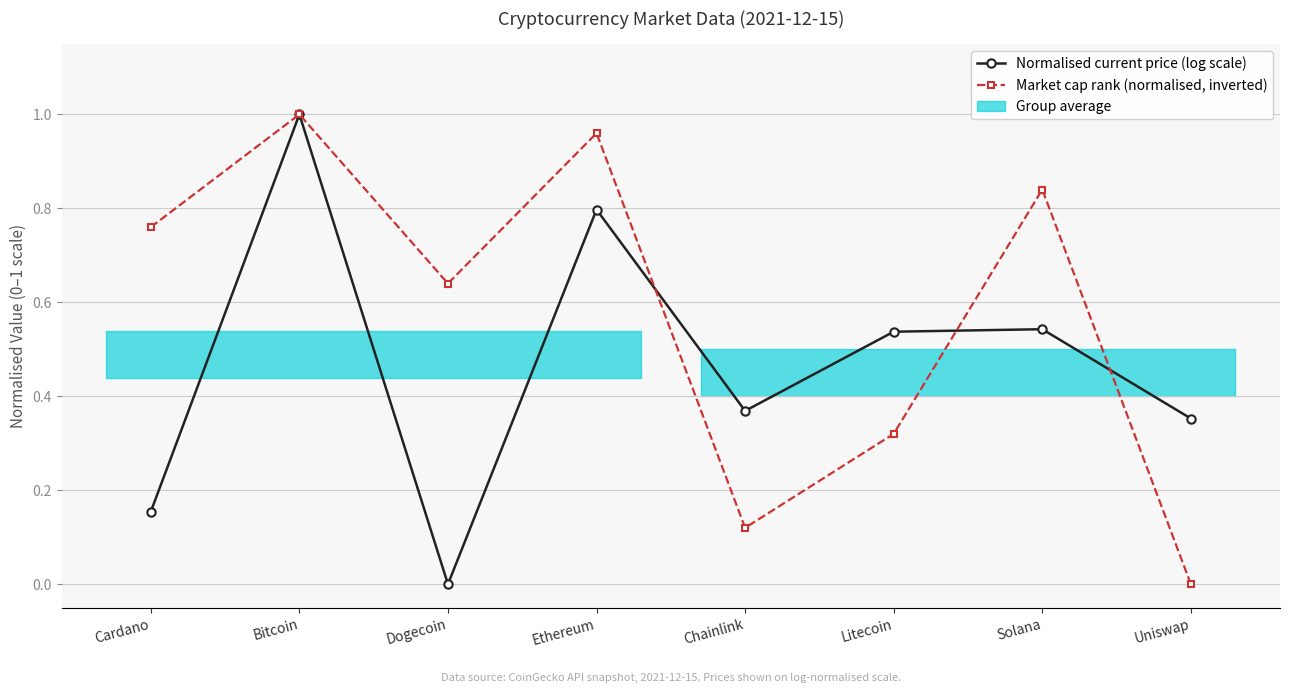

Is it true that Normalised current price (log scale) equals 0.5 at Solana?

True